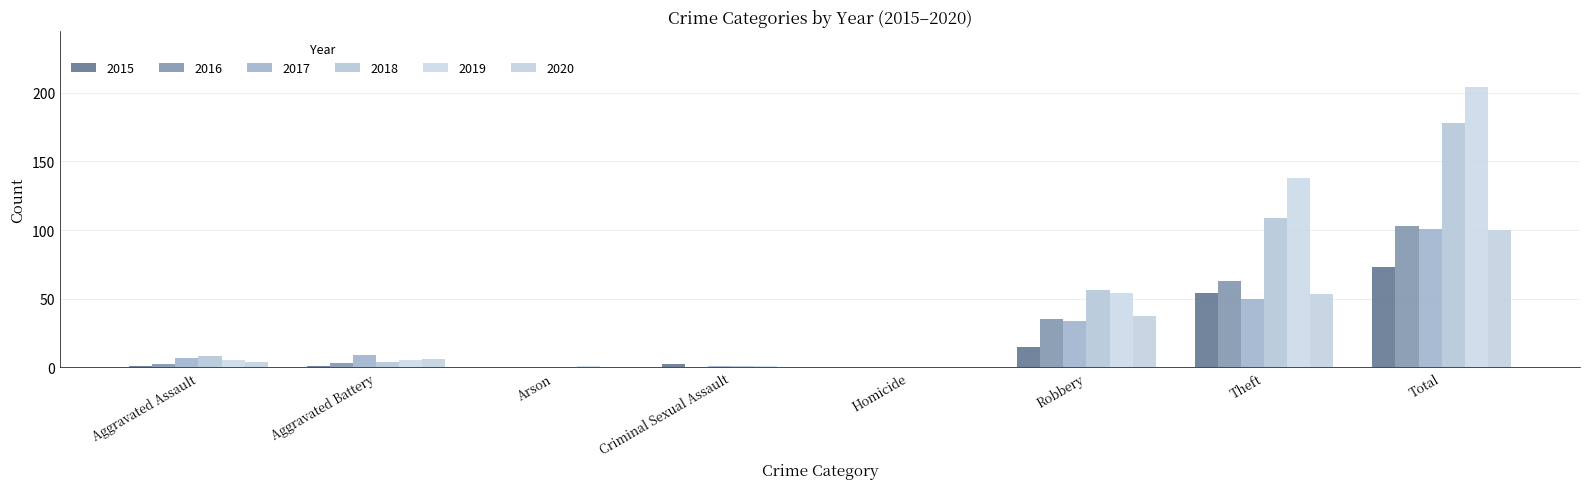

Reading left to right, list all the values displayed in this chart.

2015: 1	1	0	2	0	15	54	73
2016: 2	3	0	0	0	35	63	103
2017: 7	9	0	1	0	34	50	101
2018: 8	4	0	1	0	56	109	178
2019: 5	5	1	1	0	54	138	204
2020: 4	6	0	0	0	37	53	100